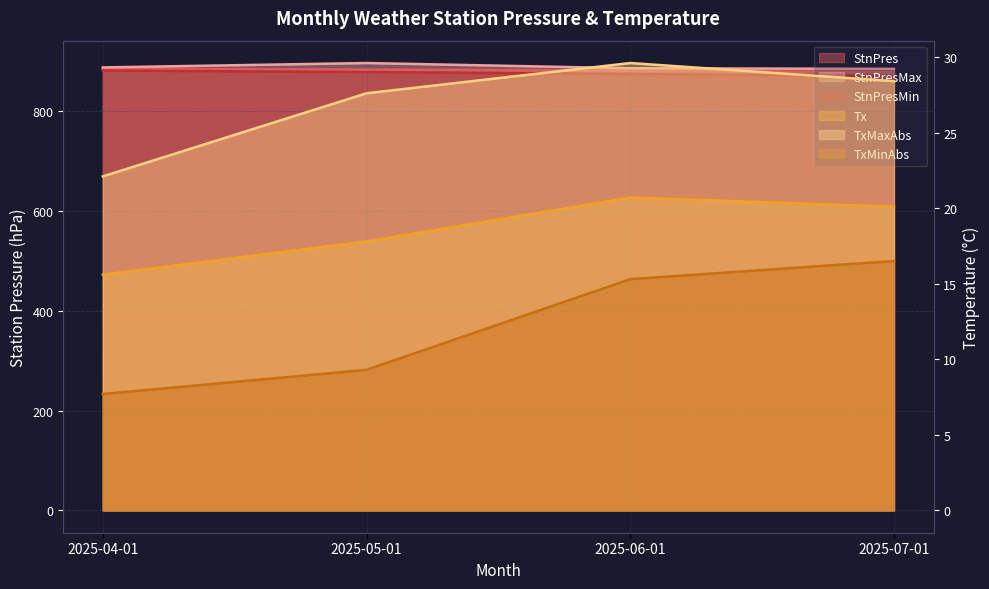

True or false: StnPresMax and Tx intersect in this chart.

False